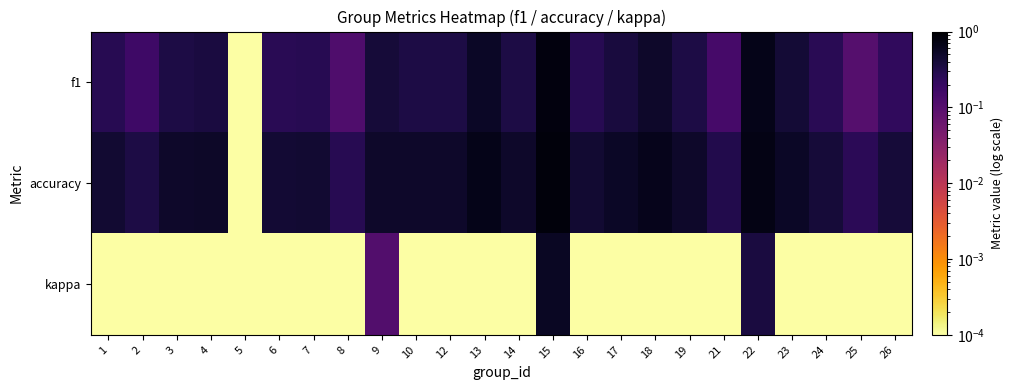

Reading left to right, extract all data points from this chart.

f1: 1=0.3	2=0.2	3=0.3	4=0.4	5=0.0	6=0.3	7=0.3	8=0.1	9=0.4	10=0.3	12=0.3	13=0.5	14=0.3	15=0.8	16=0.3	17=0.4	18=0.5	19=0.3	21=0.1	22=0.7	23=0.4	24=0.3	25=0.1	26=0.2
accuracy: 1=0.4	2=0.3	3=0.5	4=0.5	5=0.0	6=0.4	7=0.4	8=0.3	9=0.5	10=0.5	12=0.5	13=0.7	14=0.5	15=0.8	16=0.4	17=0.5	18=0.6	19=0.5	21=0.3	22=0.7	23=0.5	24=0.4	25=0.2	26=0.4
kappa: 1=0.0	2=0.0	3=0.0	4=0.0	5=0.0	6=0.0	7=0.0	8=0.0	9=0.1	10=0.0	12=0.0	13=0.0	14=0.0	15=0.6	16=0.0	17=0.0	18=0.0	19=0.0	21=0.0	22=0.4	23=0.0	24=0.0	25=0.0	26=0.0